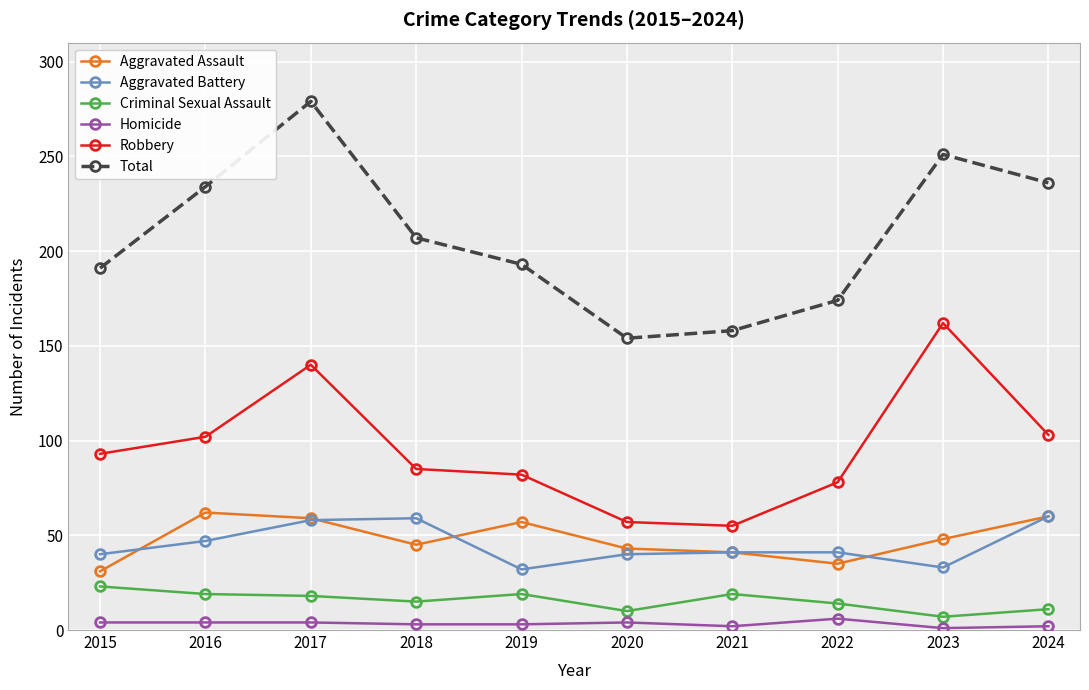

What is the value of the Robbery point at the 1st from the left?

93